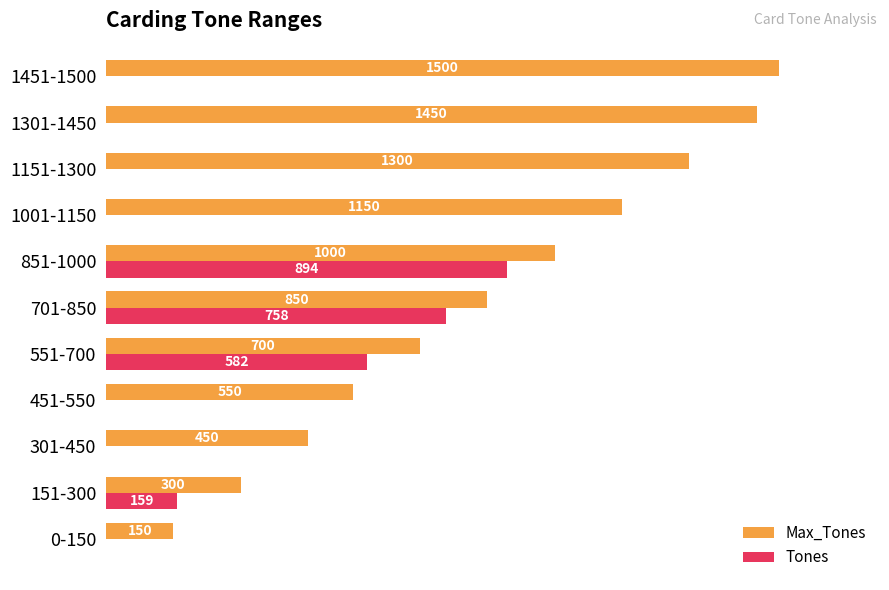

Rank the series by their maximum value, from lowest to highest.

Tones, Max_Tones